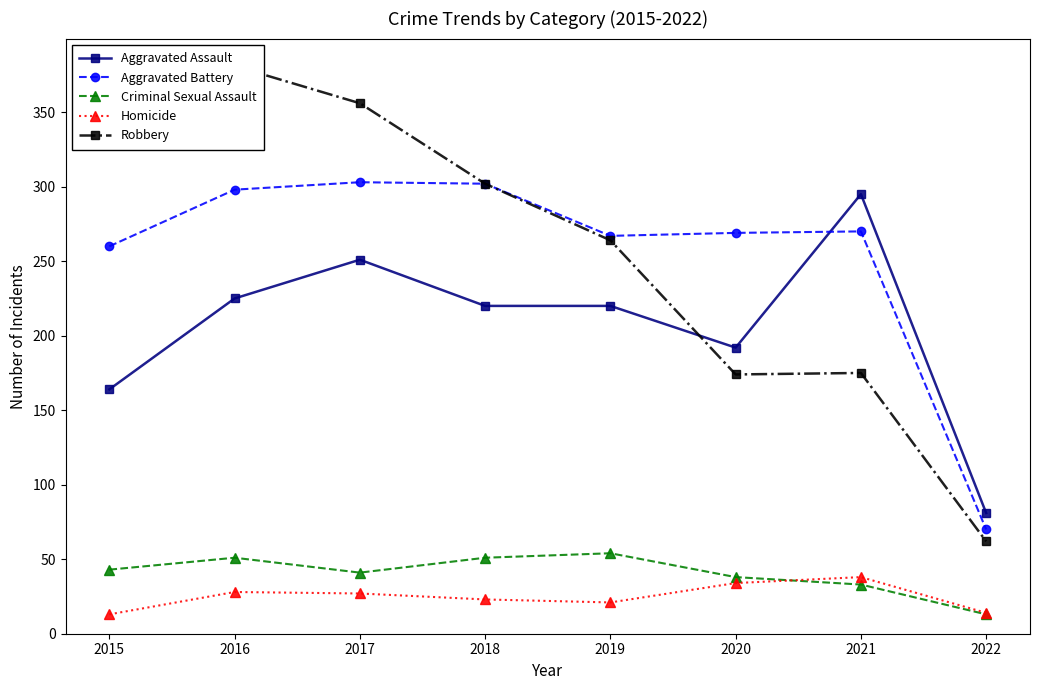

True or false: Homicide and Aggravated Battery intersect in this chart.

False